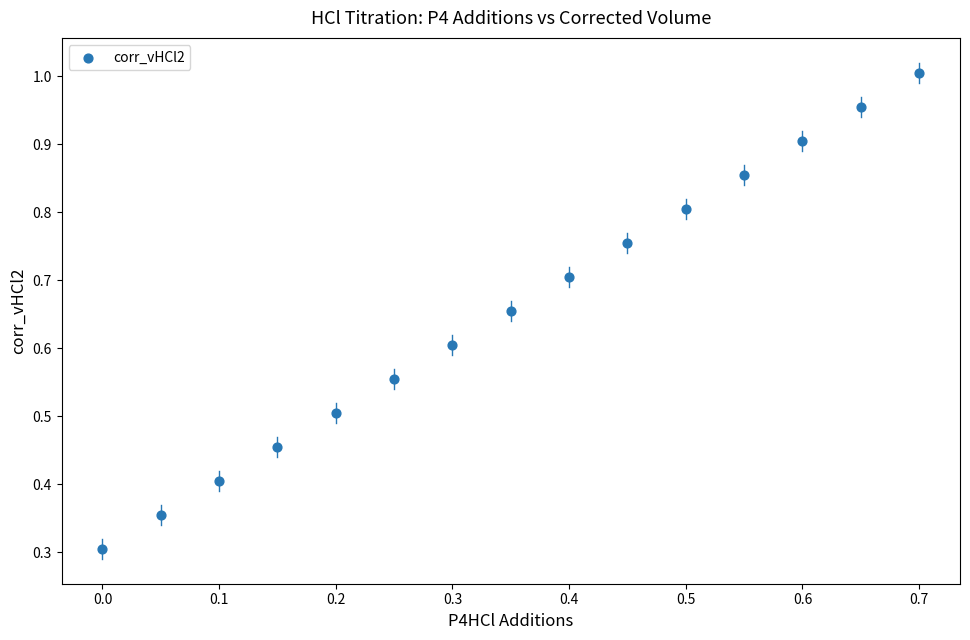

What Y value in the scatter plot is closest to 0?

0.3